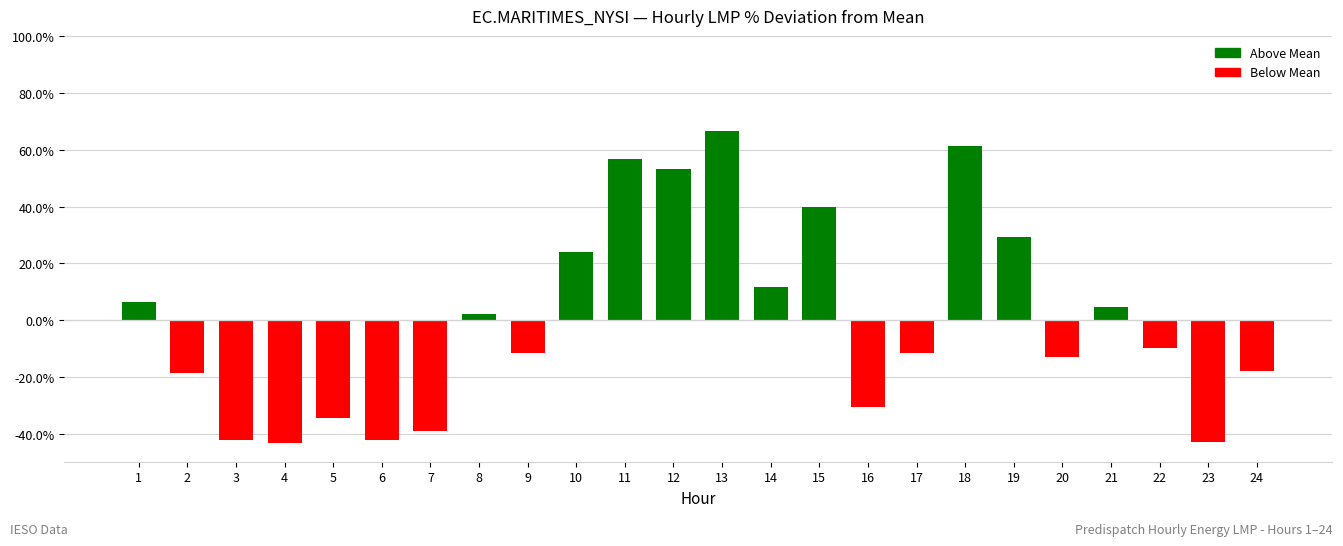

True or false: the data shows -22.2 at 4.

False